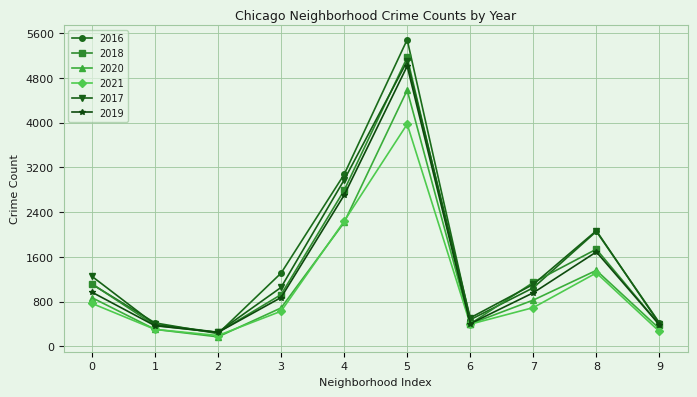

What is the spread (max minus min) of values at 8?

754